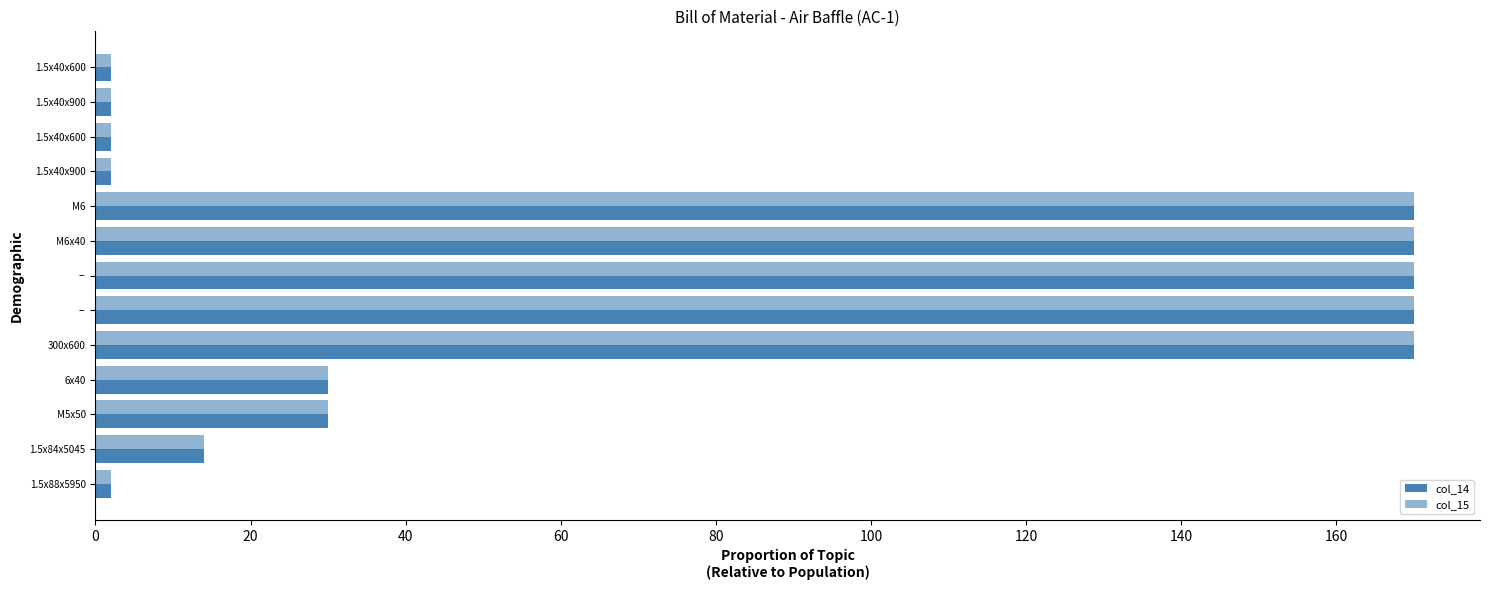

What is the value of the col_15 bar at the 5th from the left?

170